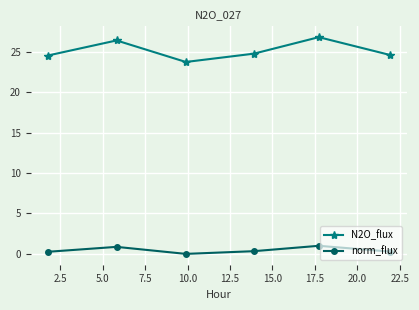

Which series has the widest spread of values?

N2O_flux